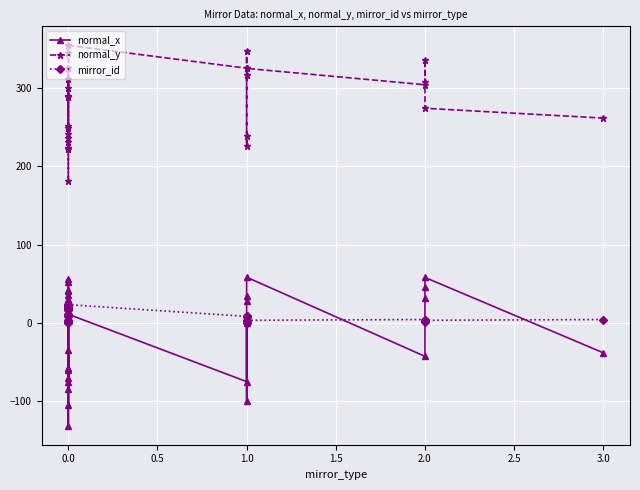

How many values in the normal_x series exceed 10?

14